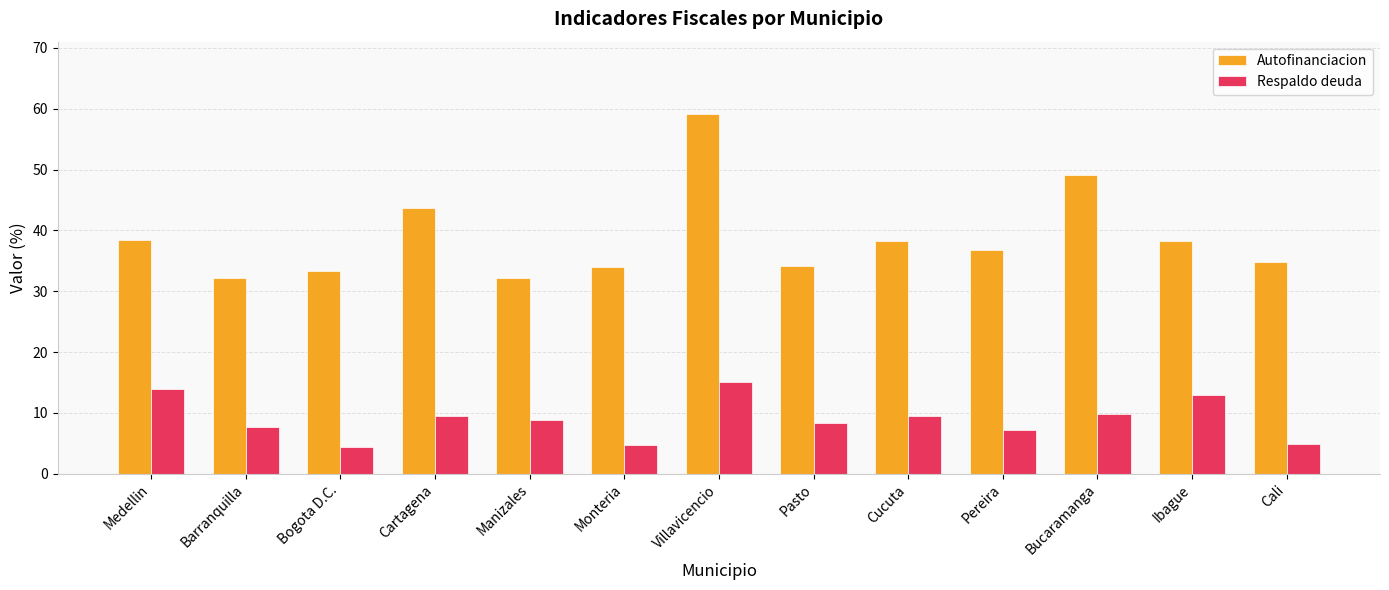

What is the value of the Respaldo deuda bar at the 9th from the left?

9.5